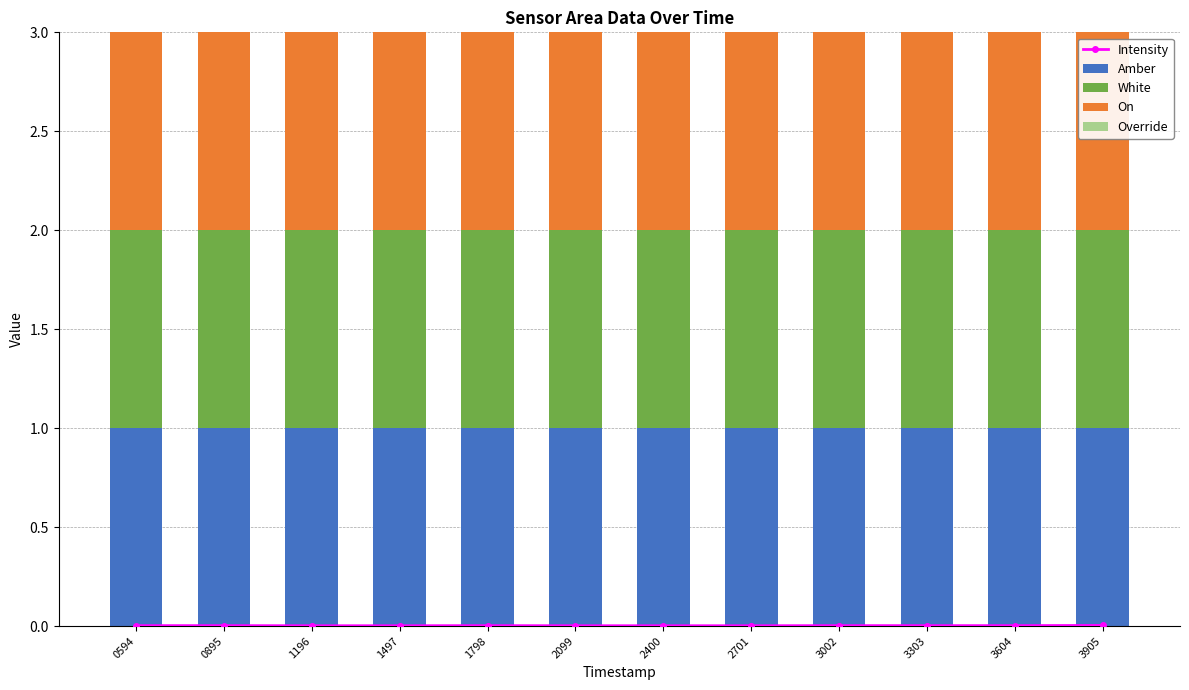

At how many categories does at least one series exceed 0?

12